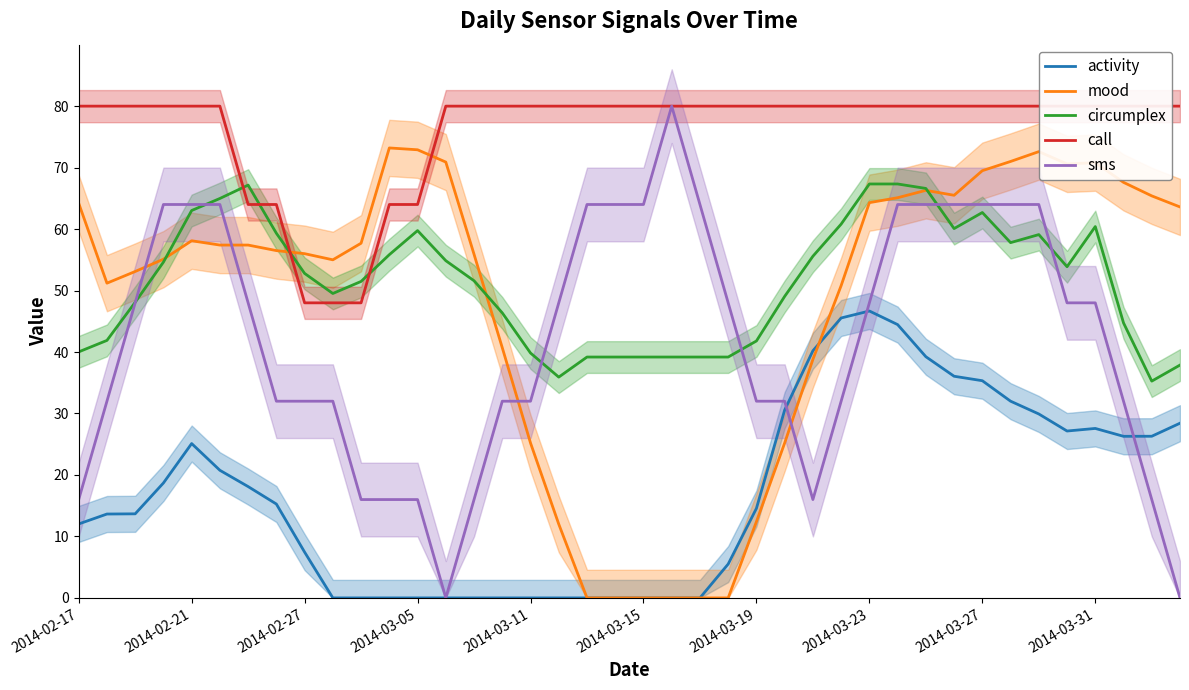

Does the chart have visible grid lines?

No